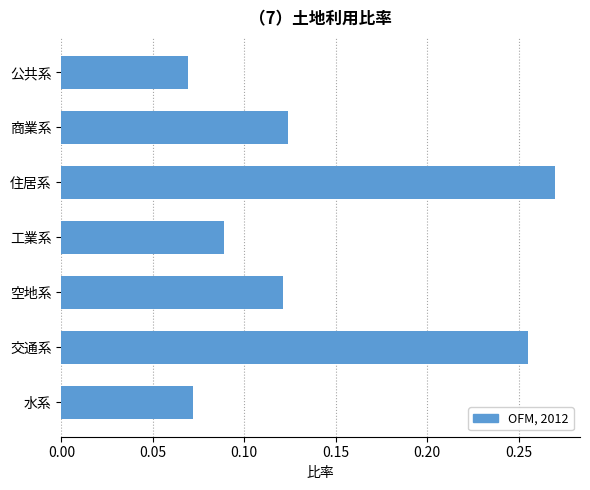

Count the values in the range 0 to 1.

7